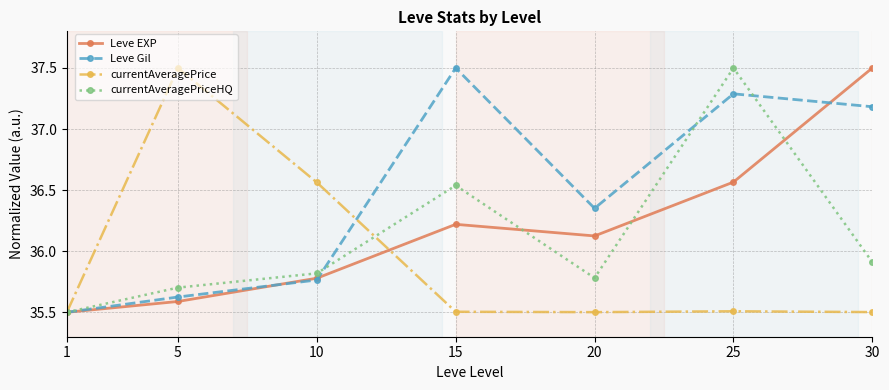

At 25, list the series in order from largest to smallest.

currentAveragePriceHQ, Leve Gil, Leve EXP, currentAveragePrice